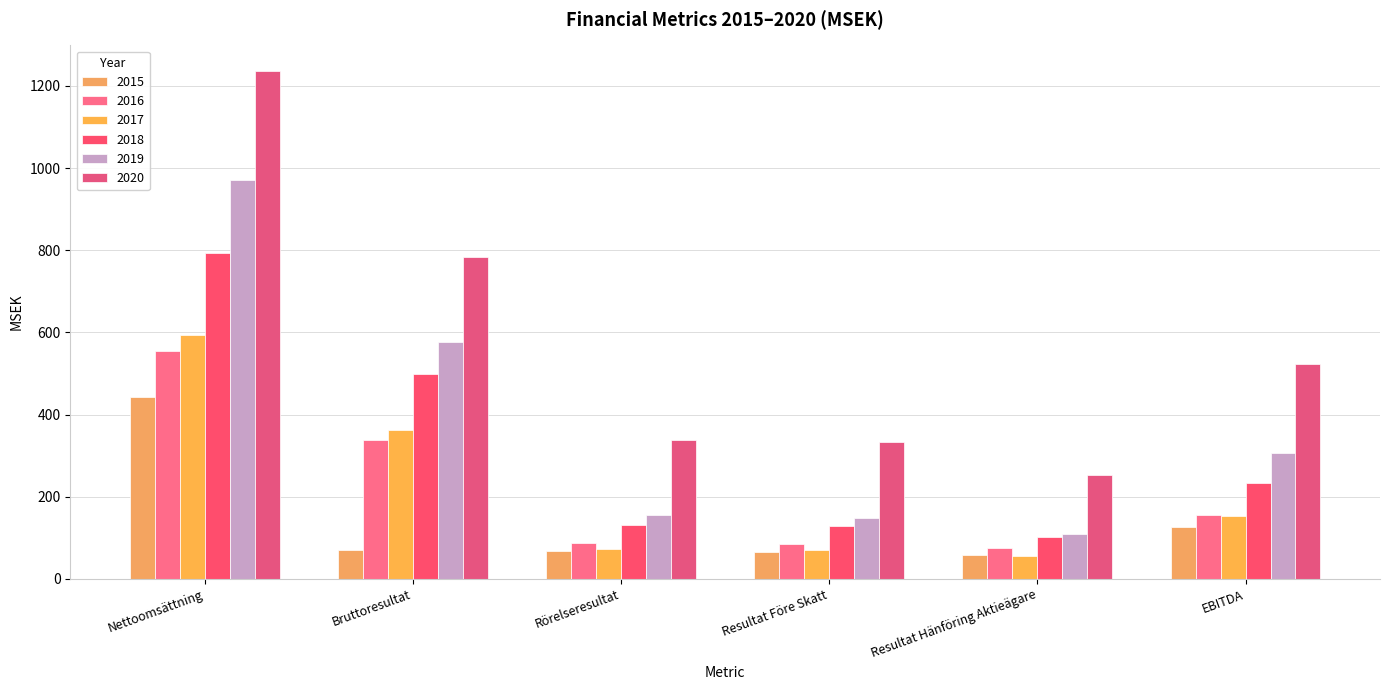

Is it true that 2016 equals 930.1 at Nettoomsättning?

False